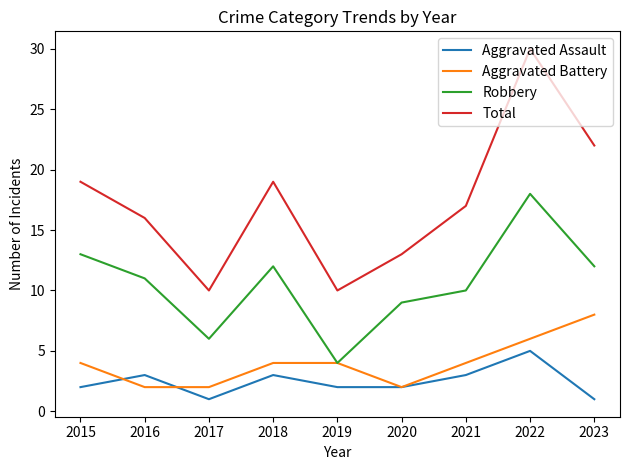

True or false: Aggravated Assault and Robbery cross at least once.

False